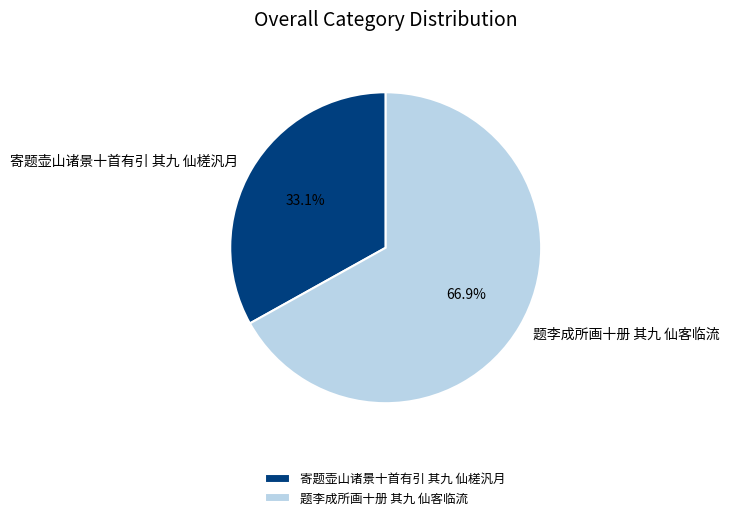

To the nearest percent, what portion does 题李成所画十册 其九 仙客临流 represent?

67%